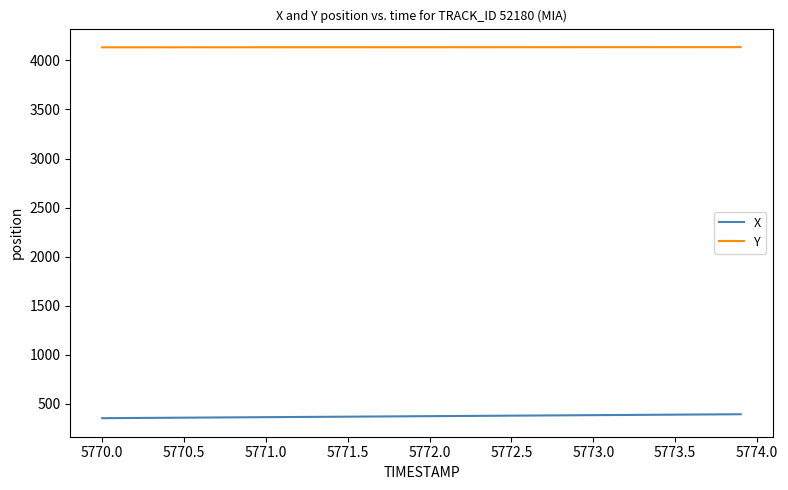

Which series has the largest total across all categories?

Y